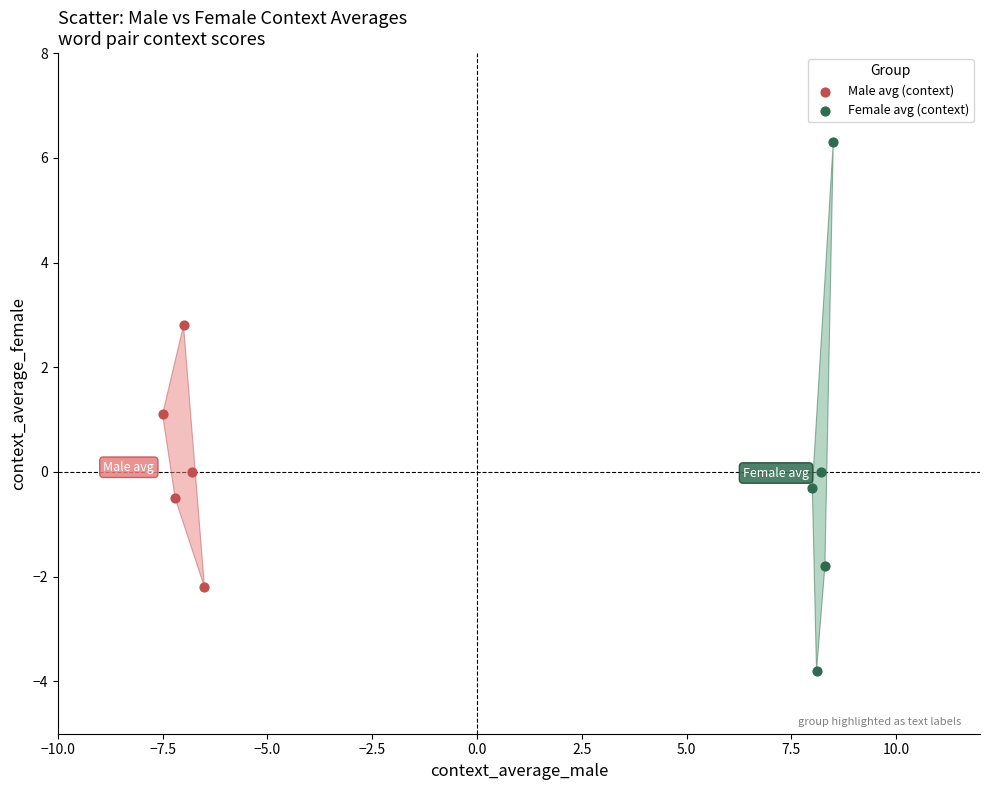

Which series reaches the minimum Y coordinate?

Female avg (context)